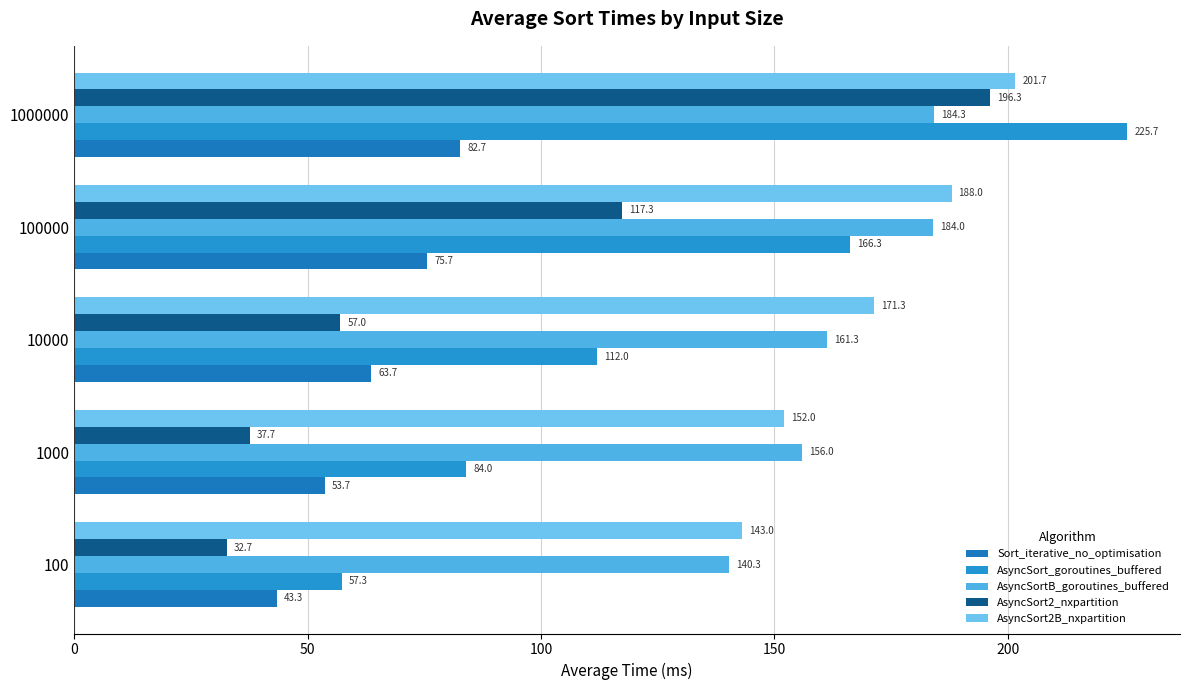

How many distinct data groups are displayed?

5